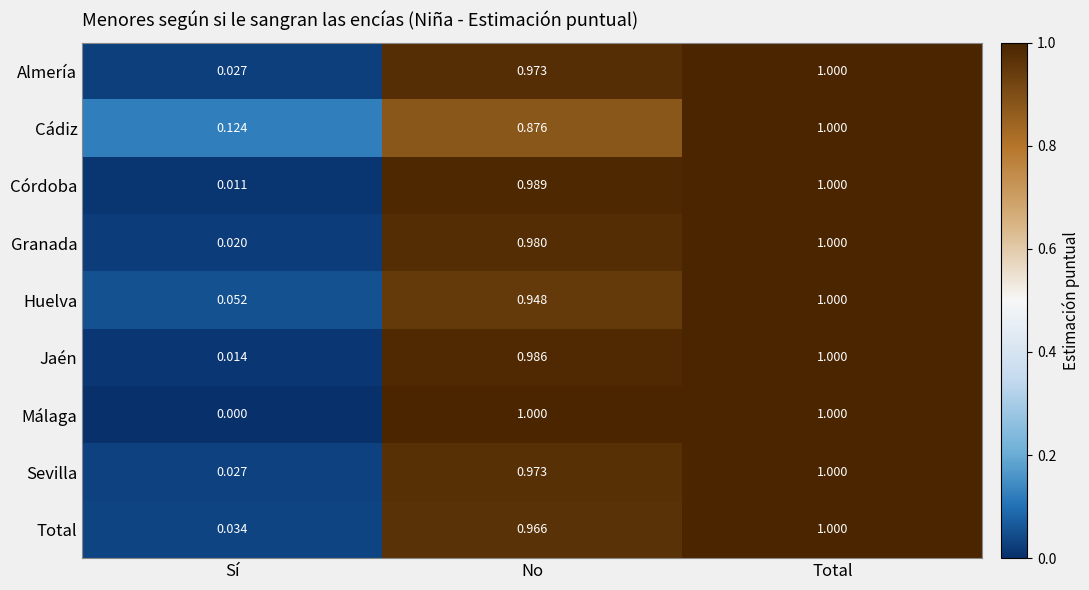

Which series has the largest range (max minus min)?

Málaga